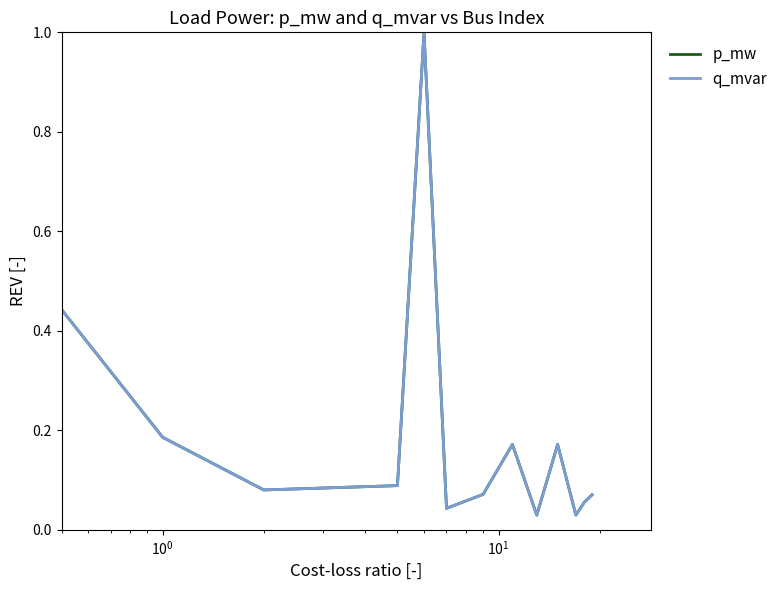

List the series in order of their peak value, highest first.

p_mw, q_mvar